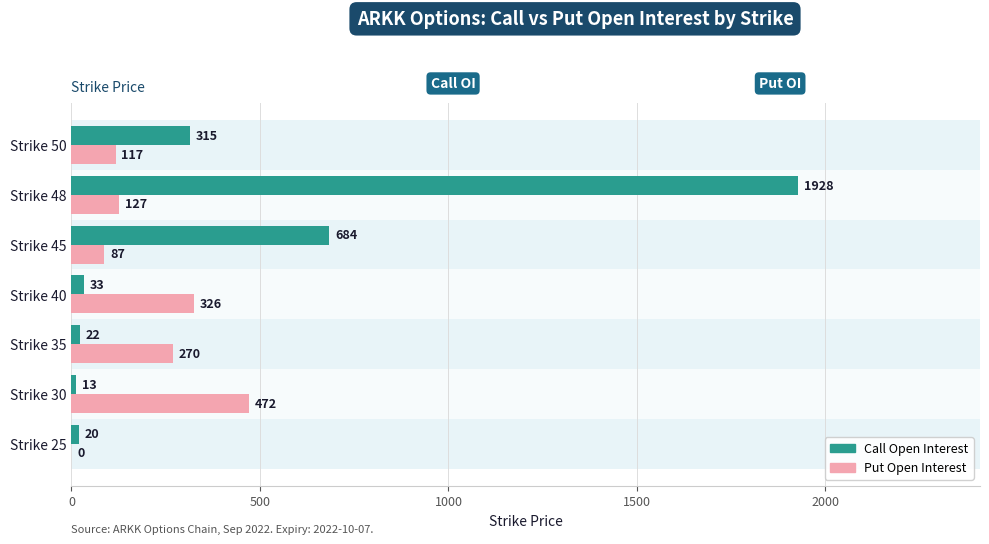

What is the maximum value shown in the chart?

1928